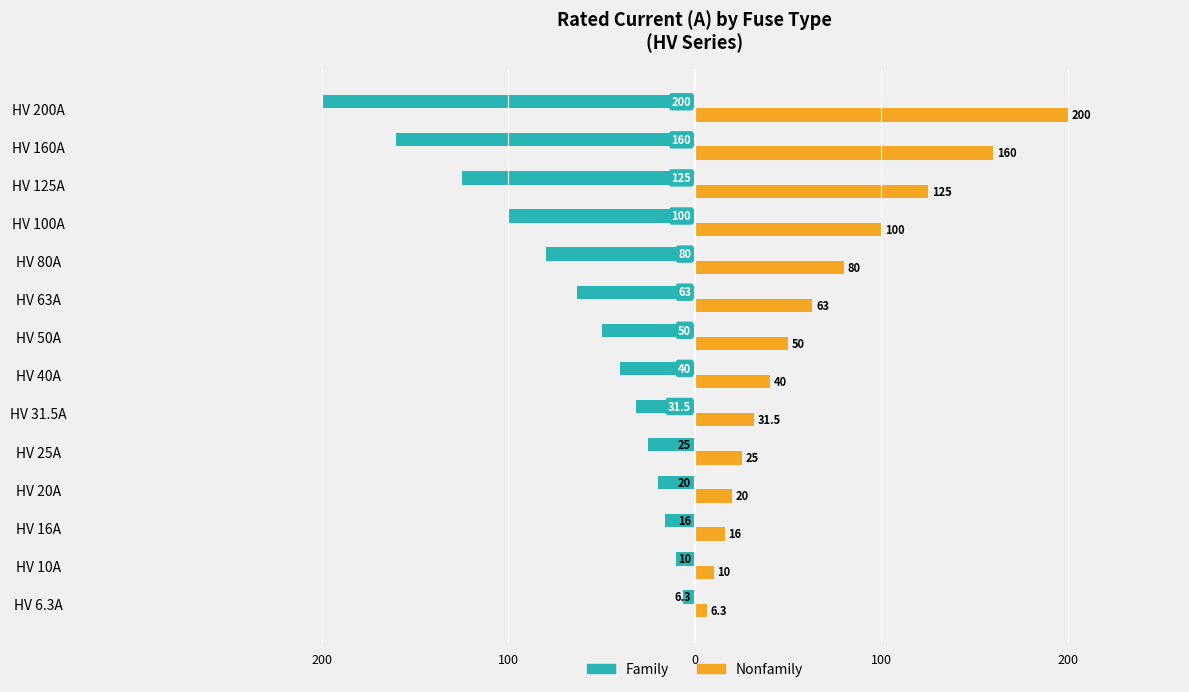

Which series has the widest spread of values?

Family